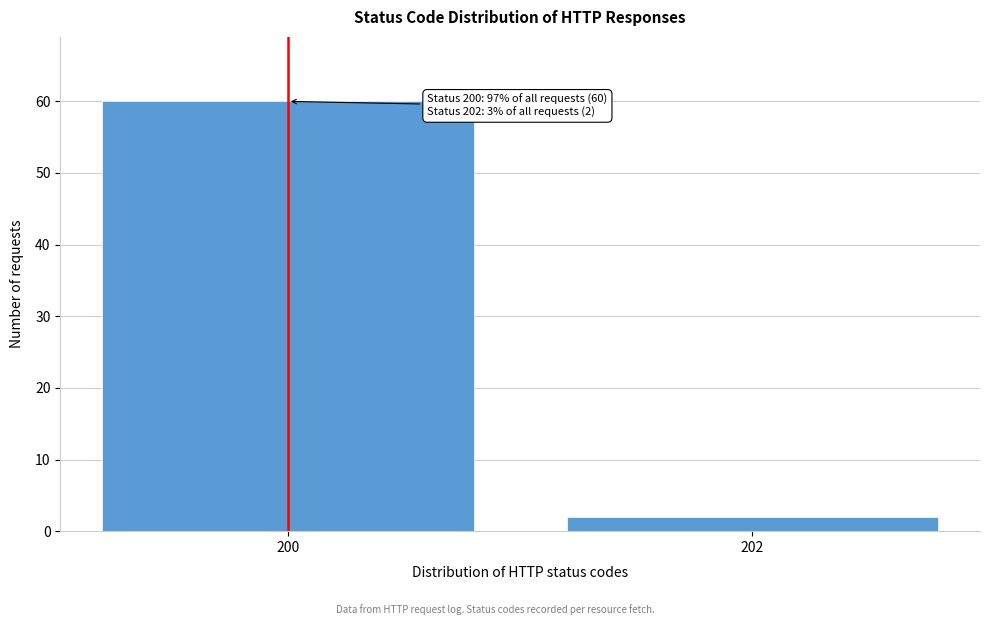

Reading left to right, list all the values displayed in this chart.

60	2